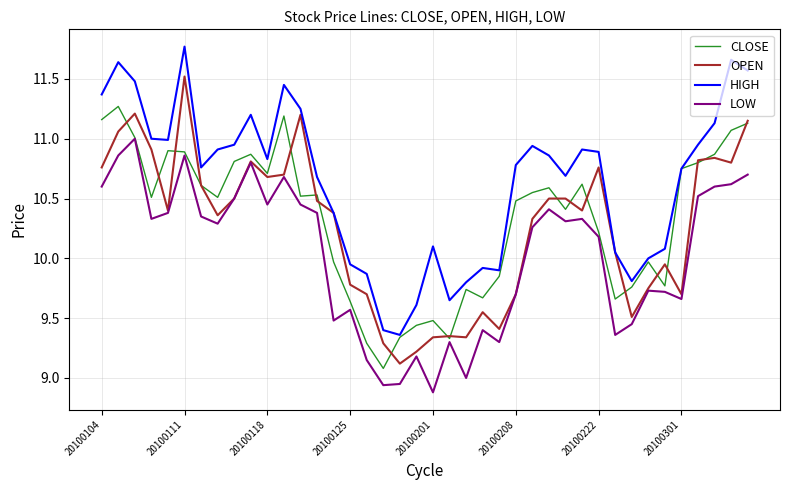

Which series has the widest spread of values?

HIGH